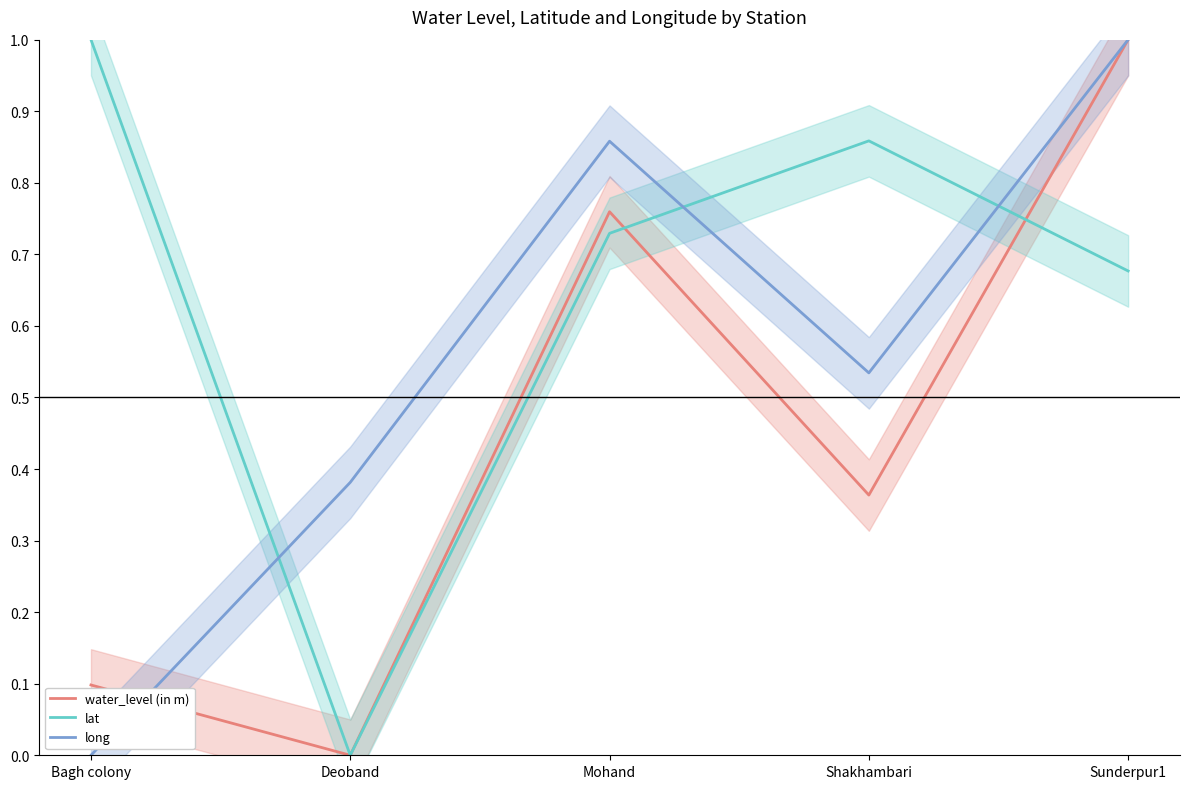

What are all the series names shown in the legend?

water_level (in m), lat, long